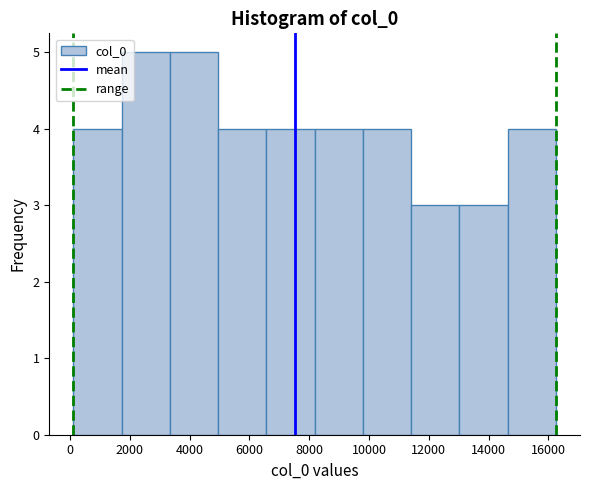

What is the height of the bar covering 9800 to 11400 on the x-axis? Neither the bar edges nor the heights are printed on the chart, so give them approximately, as read against the axes.

4